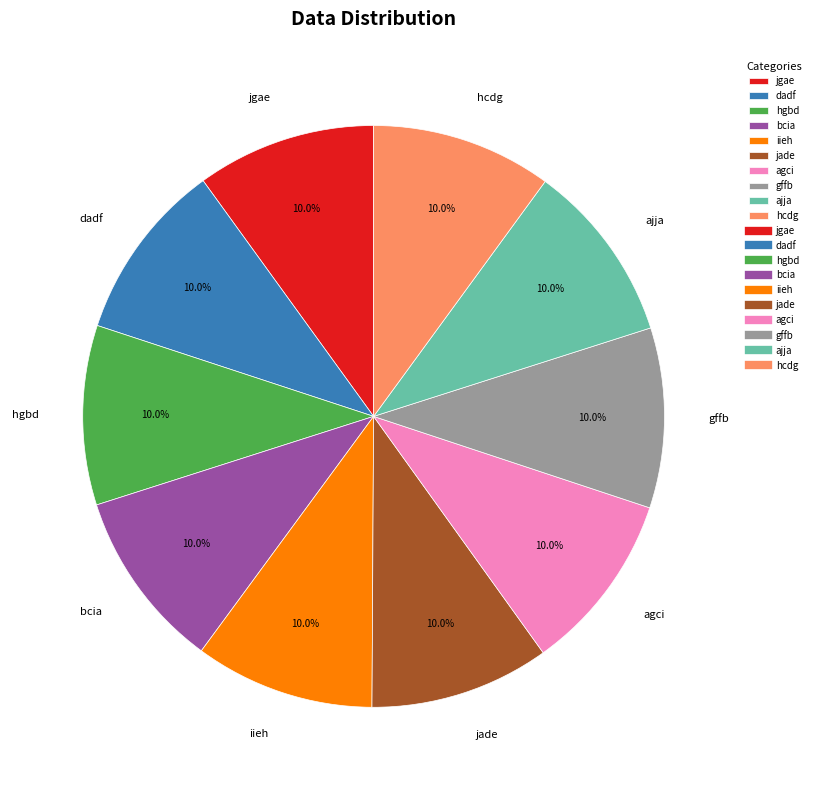

The bcia slice represents 10% of the pie. True or false?

True